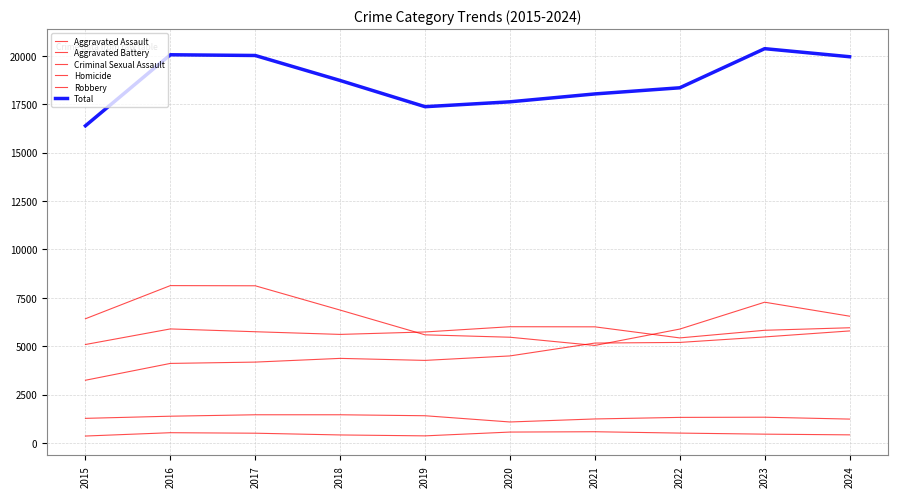

Does the chart display data point markers on the line(s)?

No